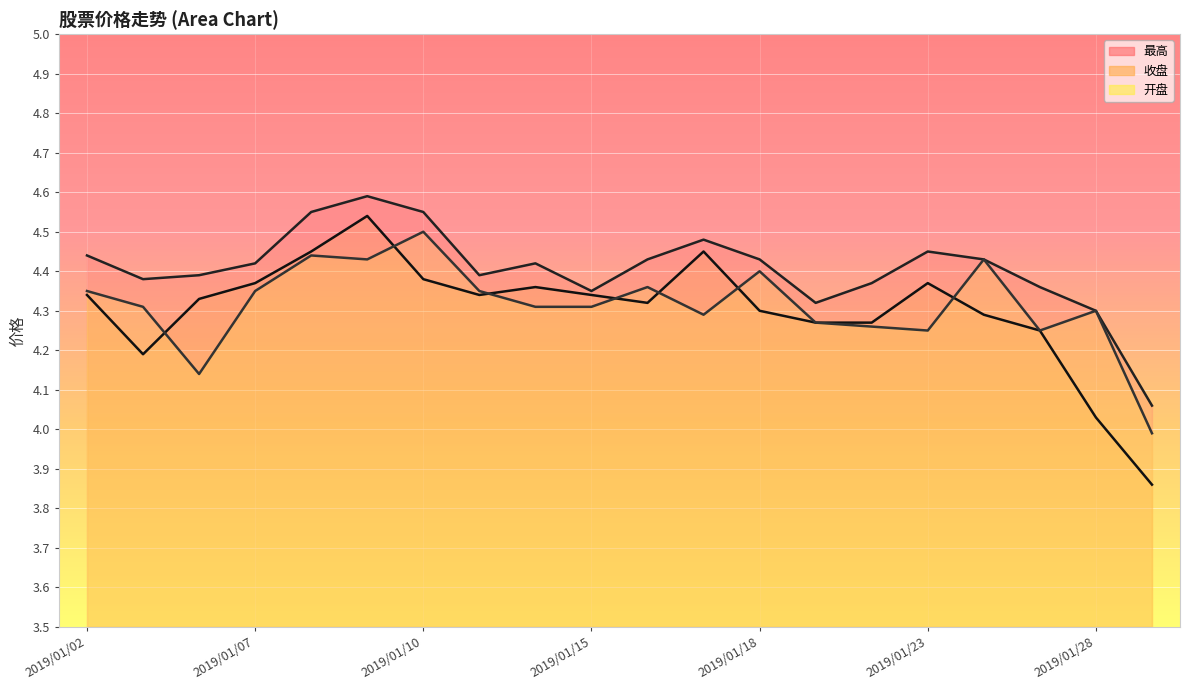

Where is 开盘 nearest to the value 4?

2019/01/29